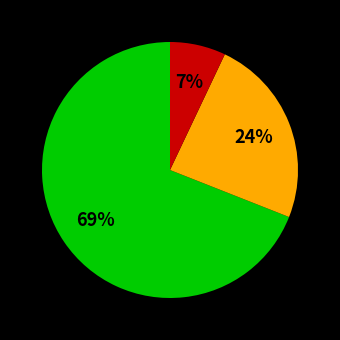

Does any single category account for the majority?

Yes